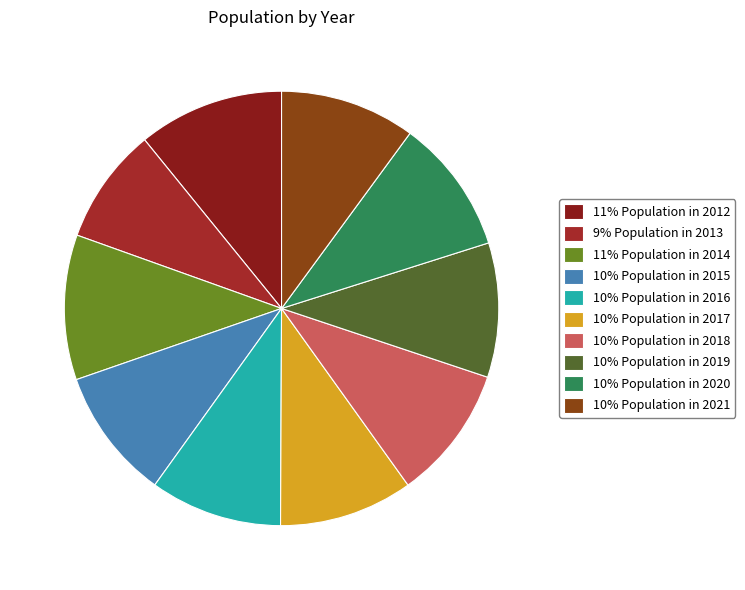

How many segments does this pie chart have?

10